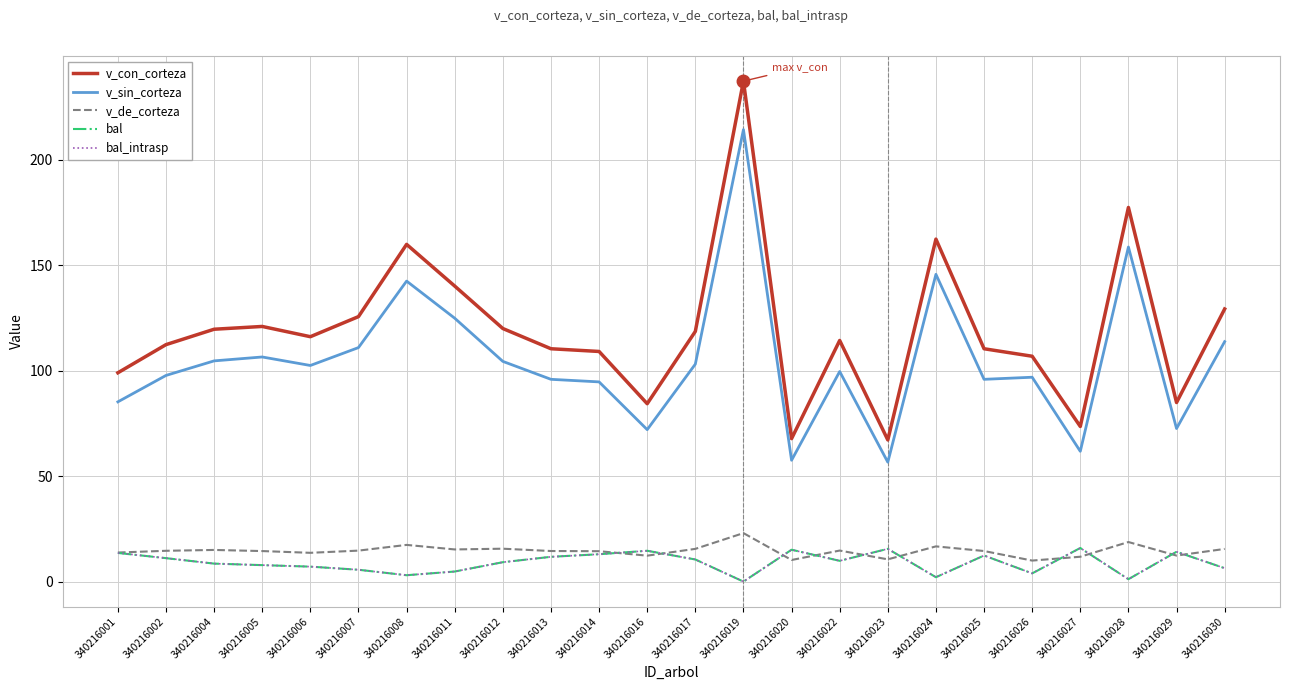

Does the chart display data point markers on the line(s)?

No